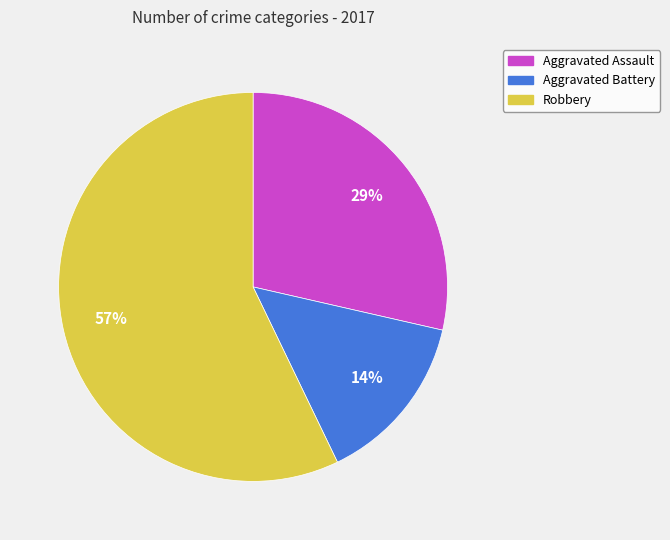

Does any single category account for the majority?

Yes